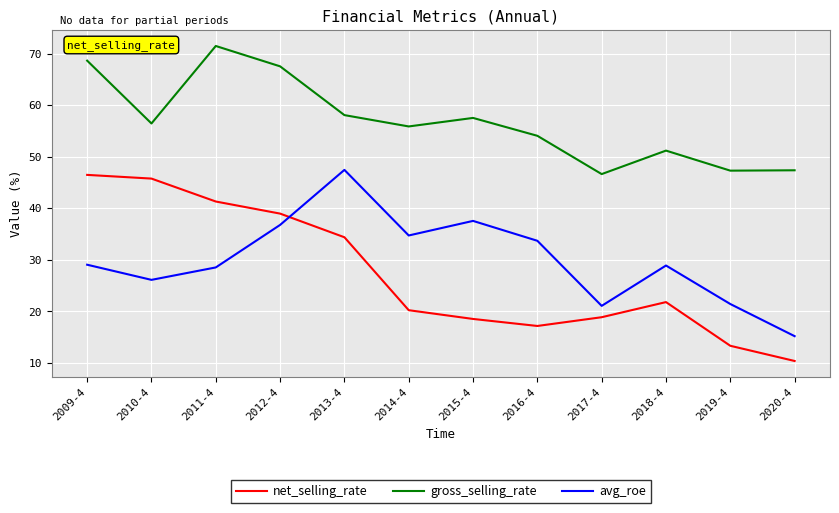

What are all the series names shown in the legend?

net_selling_rate, gross_selling_rate, avg_roe